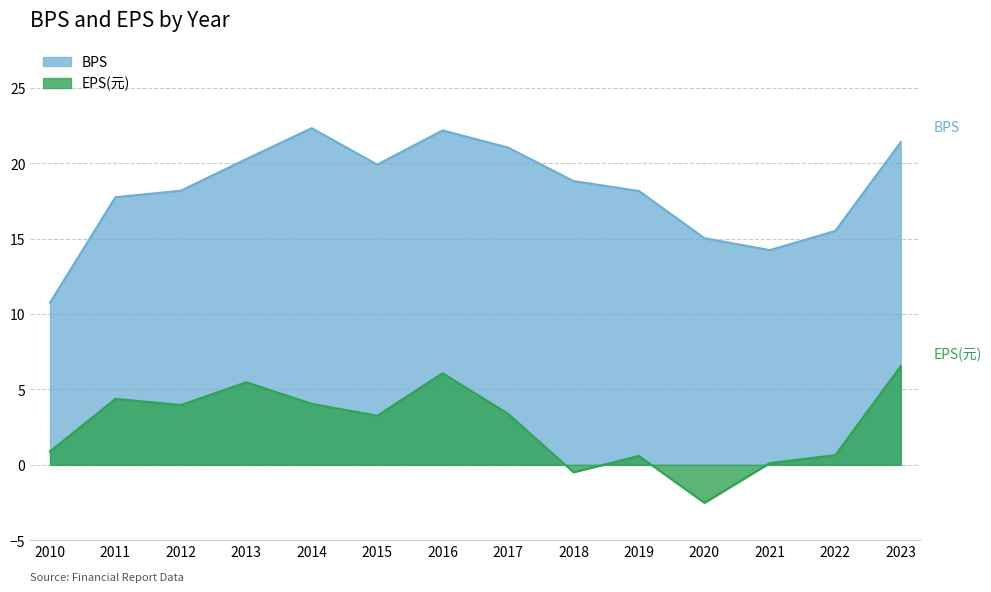

How many data points does each series have?

14